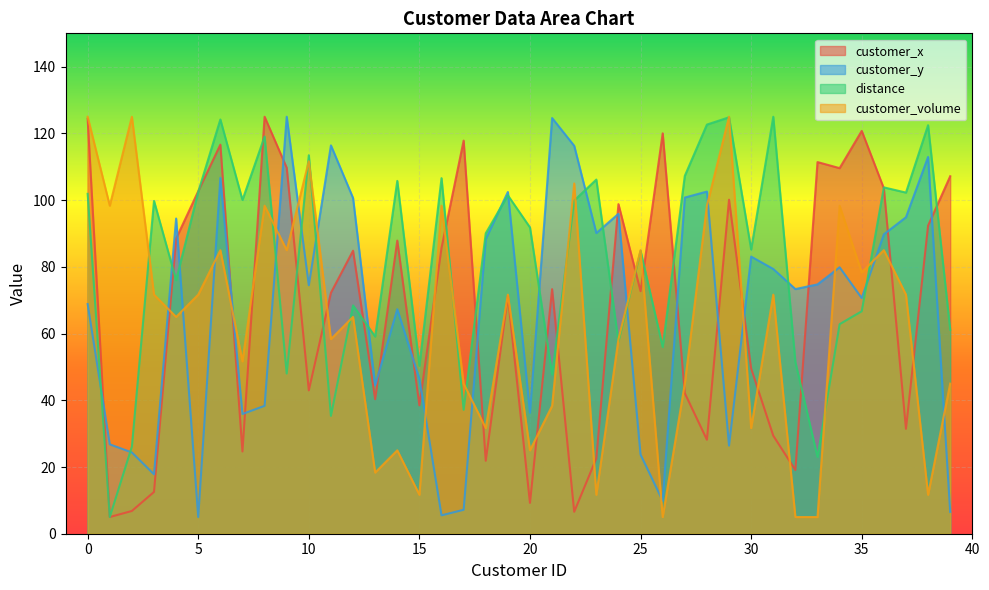

Does the chart display data point markers on the line(s)?

No